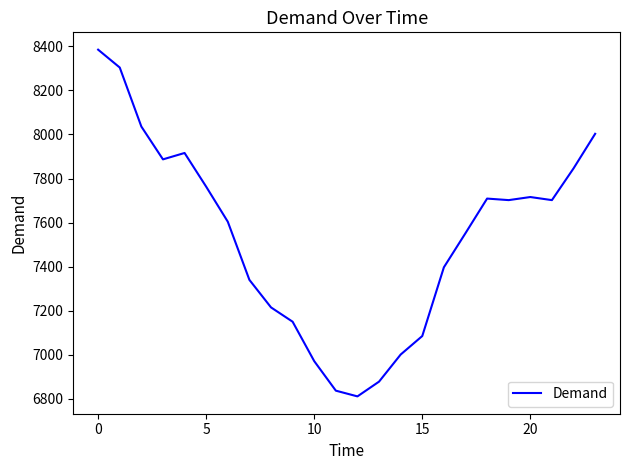

What is the difference between the maximum and minimum values?

1574